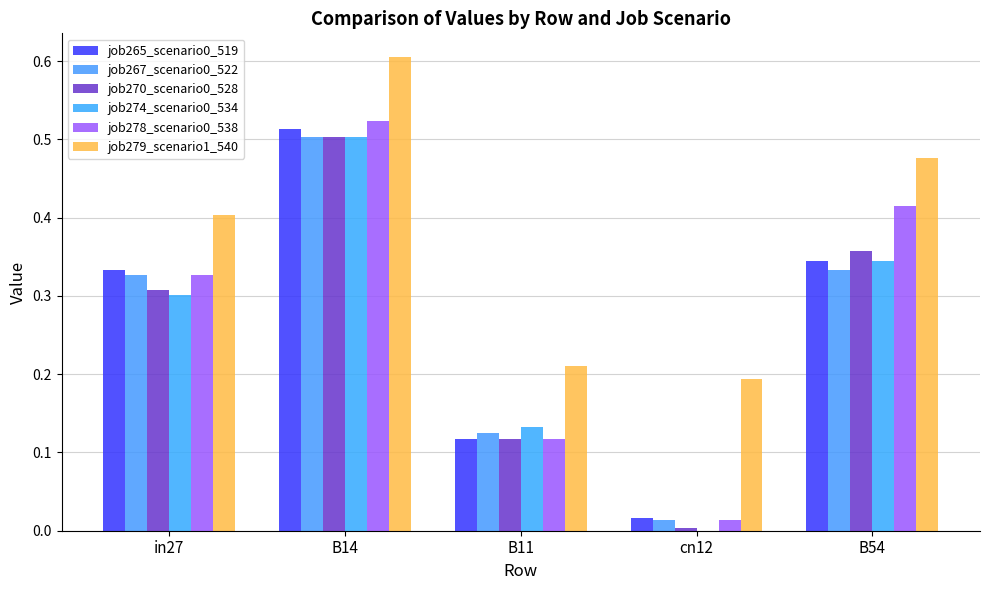

Are the bars grouped side by side (vs. stacked)?

Yes